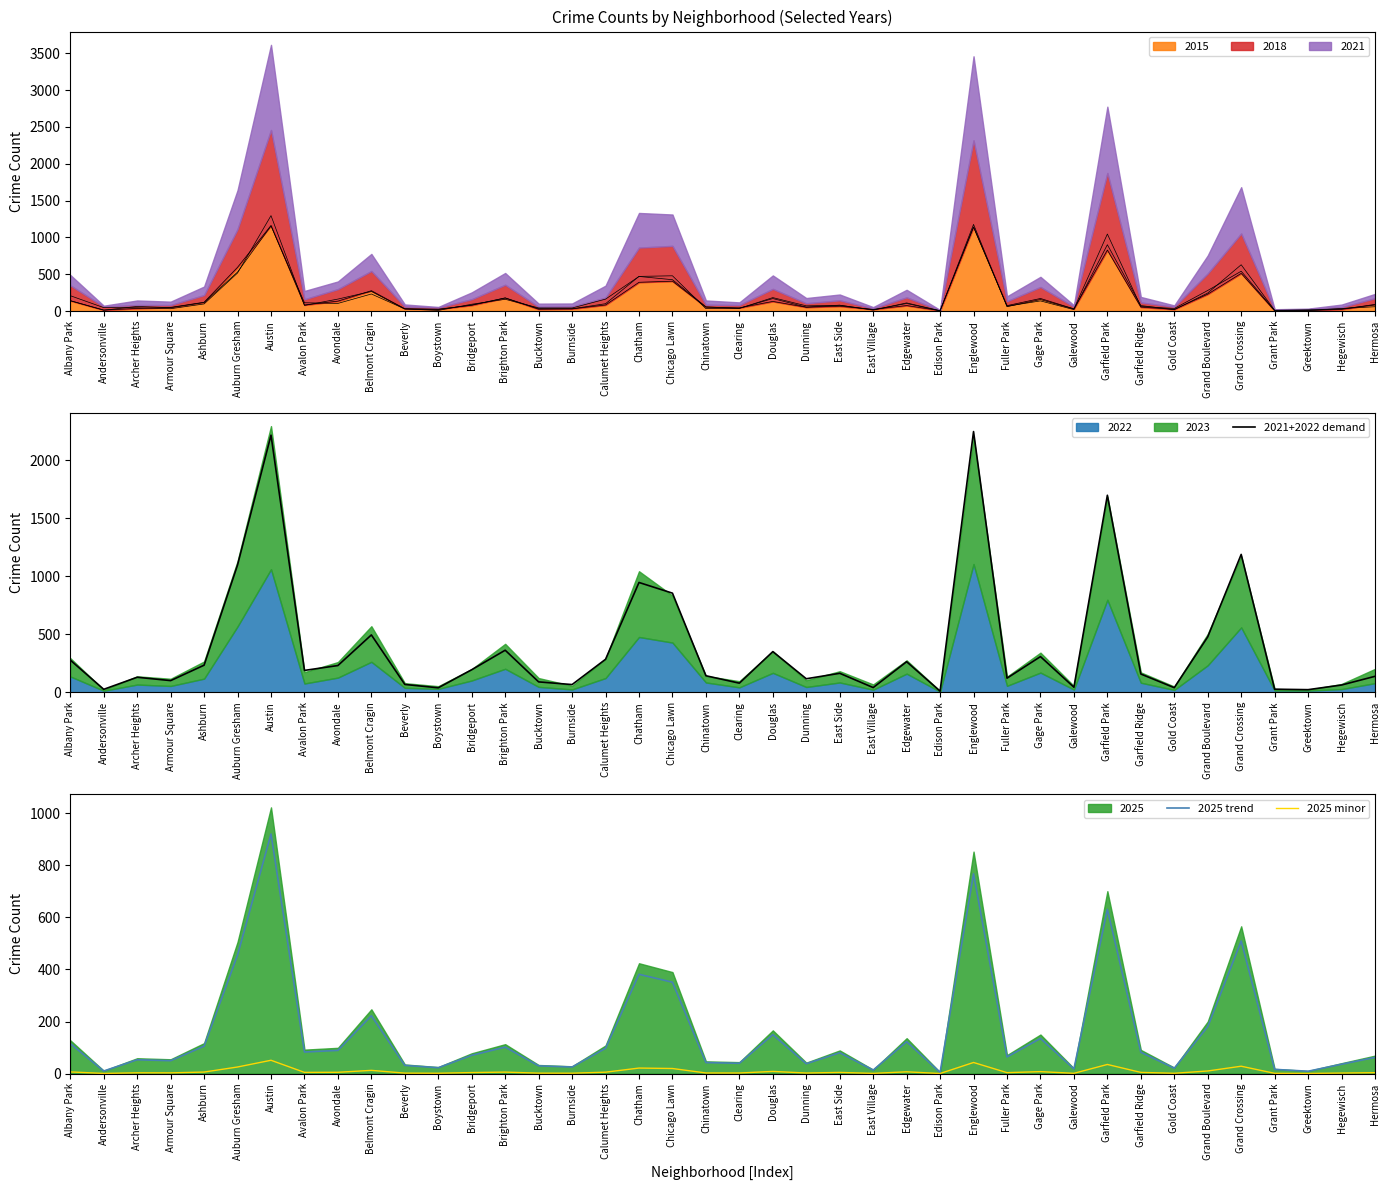

At which label does 2025 trend first exceed 80?

Albany Park